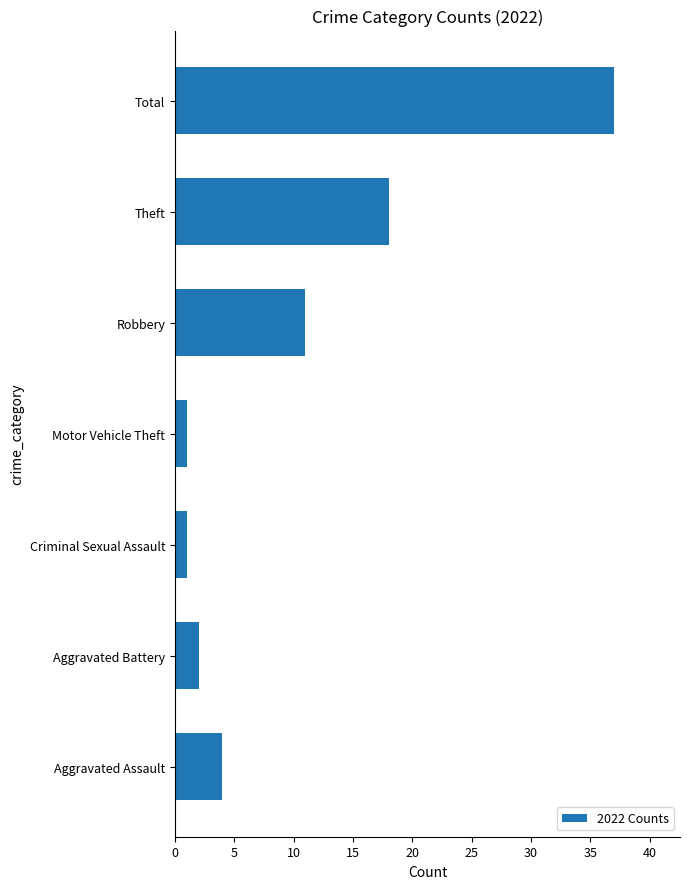

Which has a higher value, Theft or Aggravated Assault?

Theft